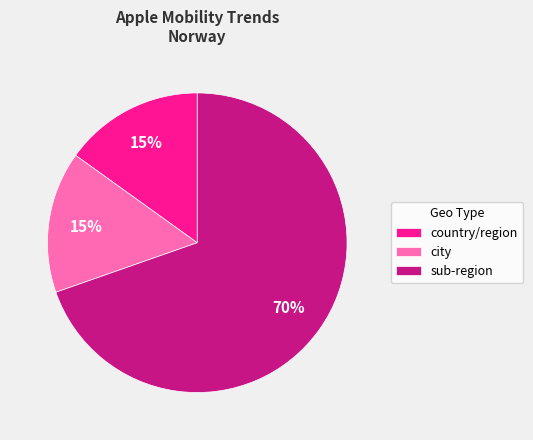

To the nearest percent, what is the average slice percentage?

33%